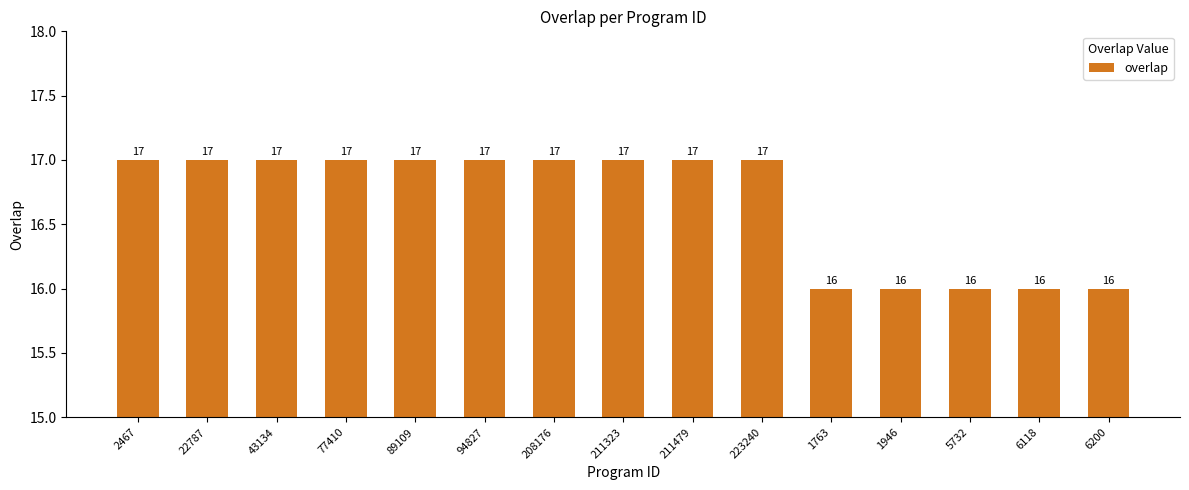

How many values are between 16 and 17?

15